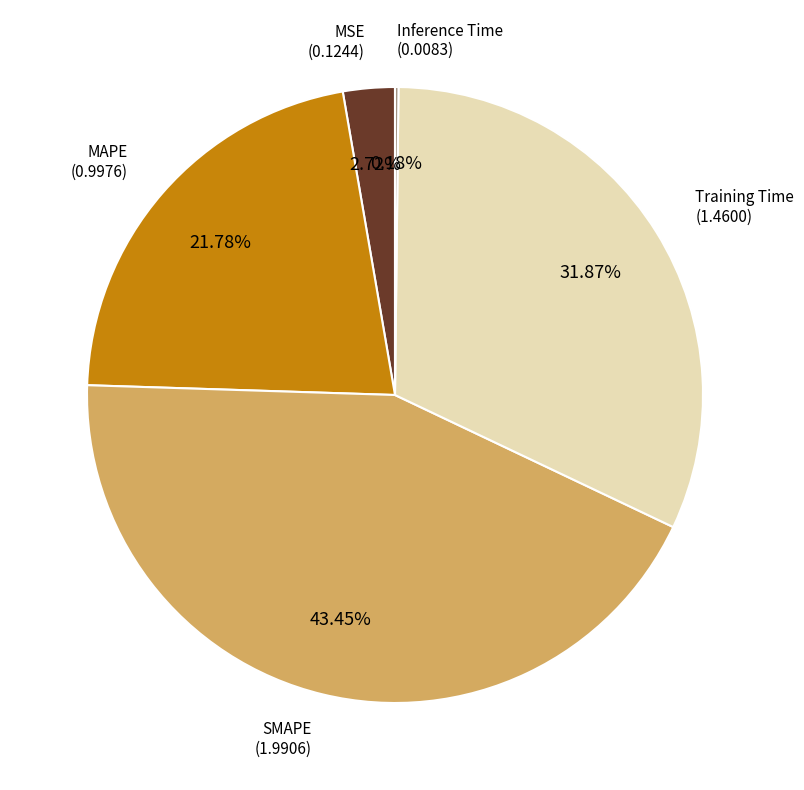

The MAPE slice represents 35% of the pie. True or false?

False